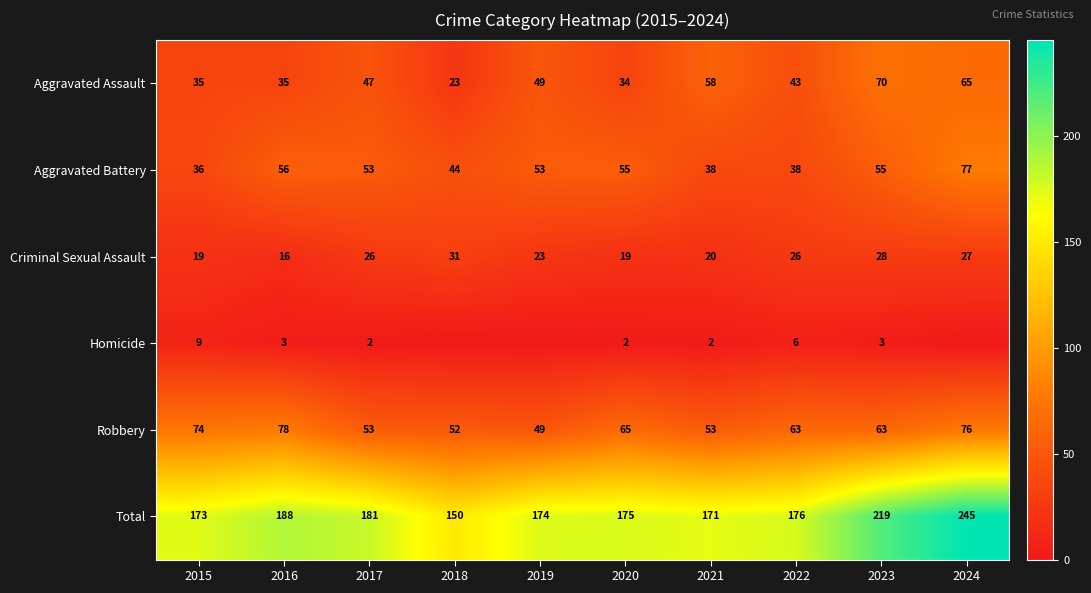

How many data points in Total are less than 176?

5